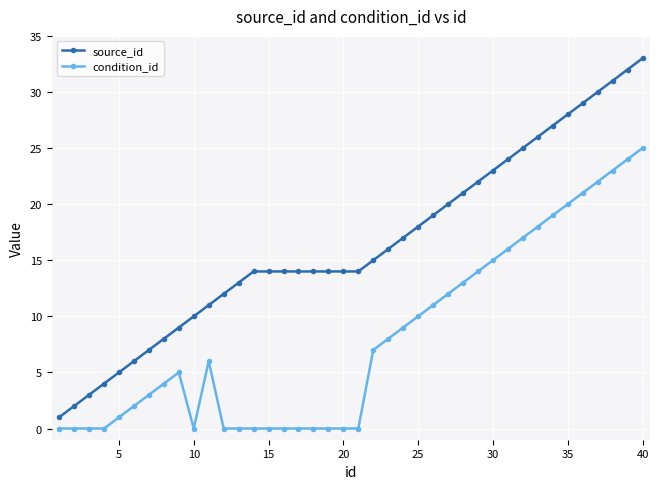

True or false: condition_id has more than 1 interior local peaks.

True